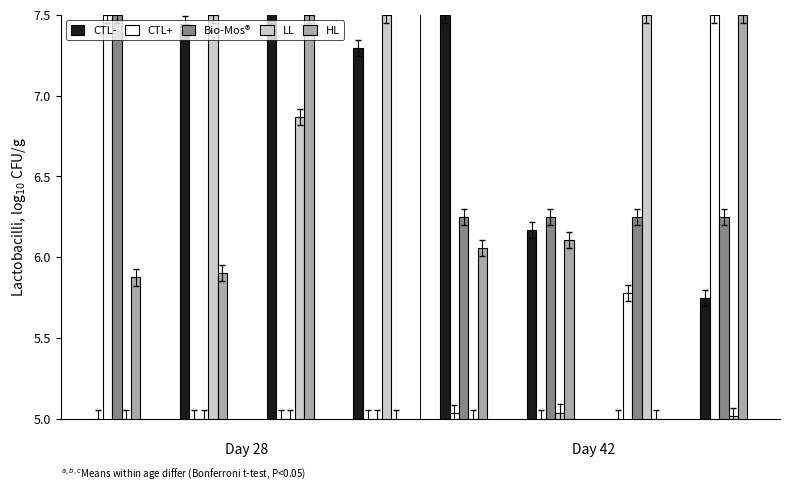

True or false: LL has a value of 7.5 at 1.

True